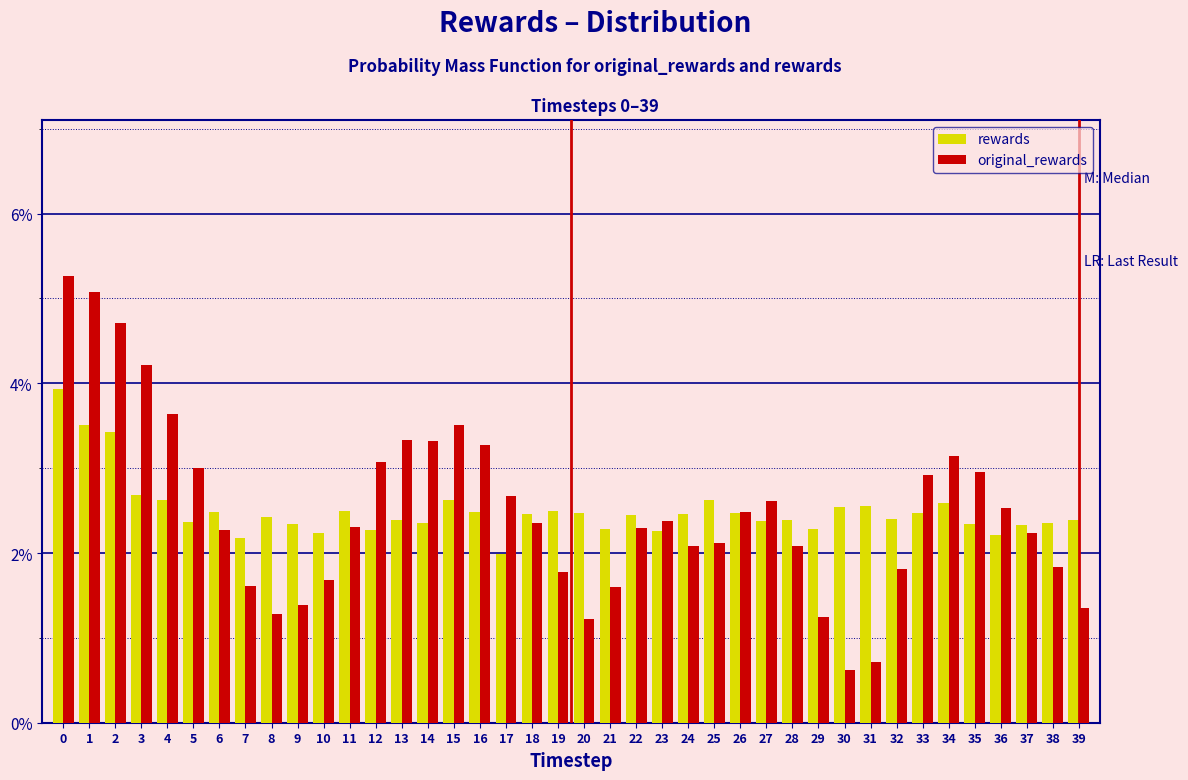

Does the chart contain stacked bars?

No